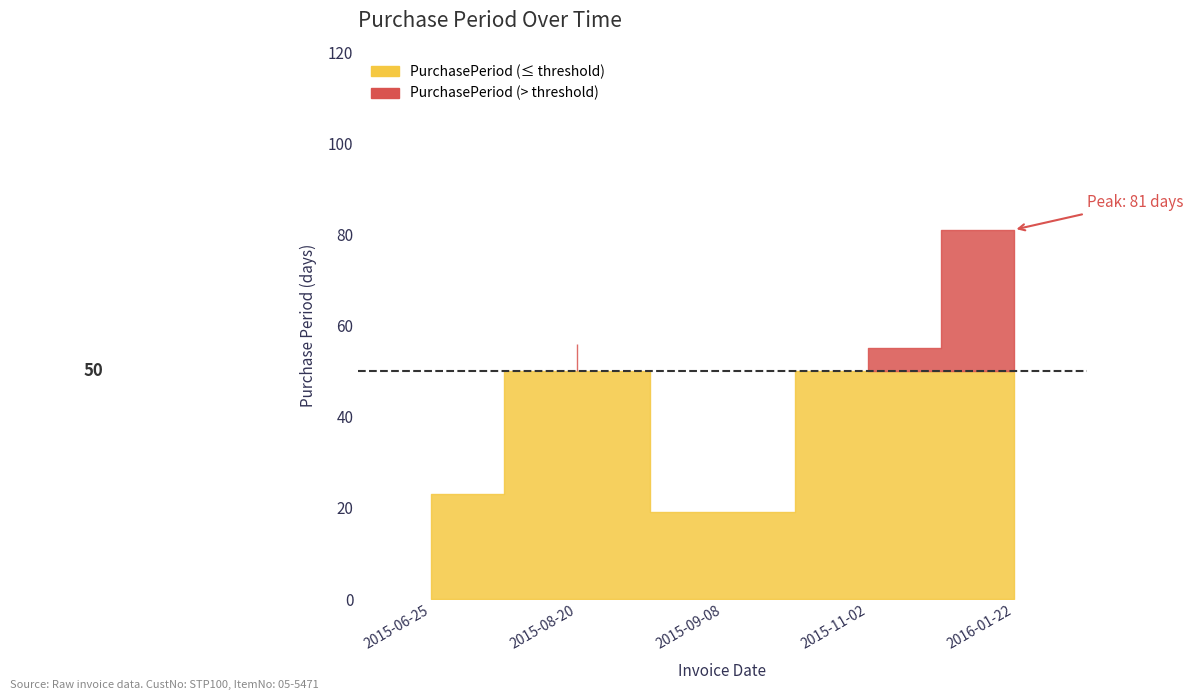

What is the approximate value at 2015-06-25, to the nearest 5?

25